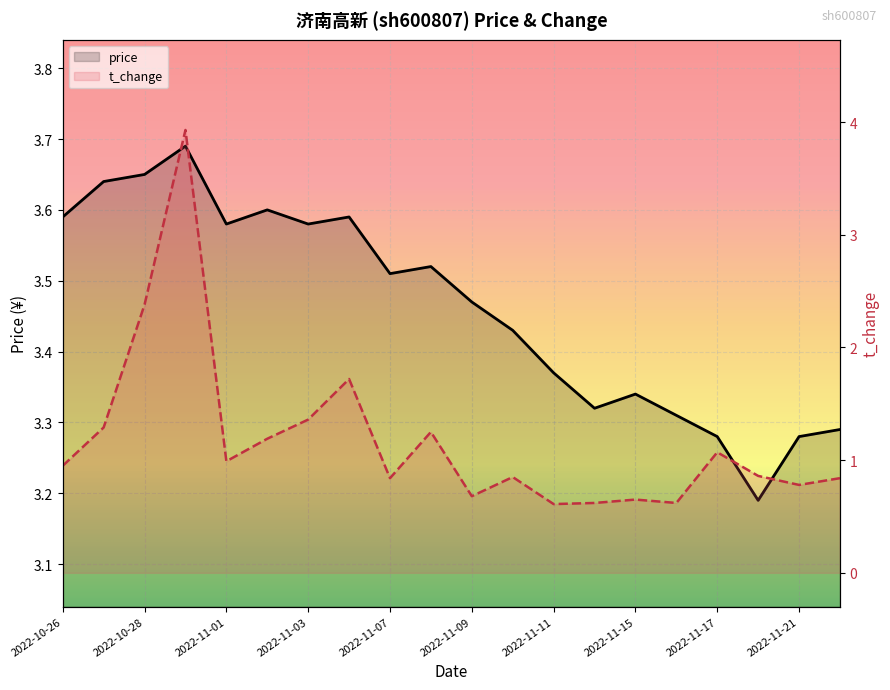

Is the value of price at 2022-11-02 greater than the value of t_change at 2022-10-26?

Yes